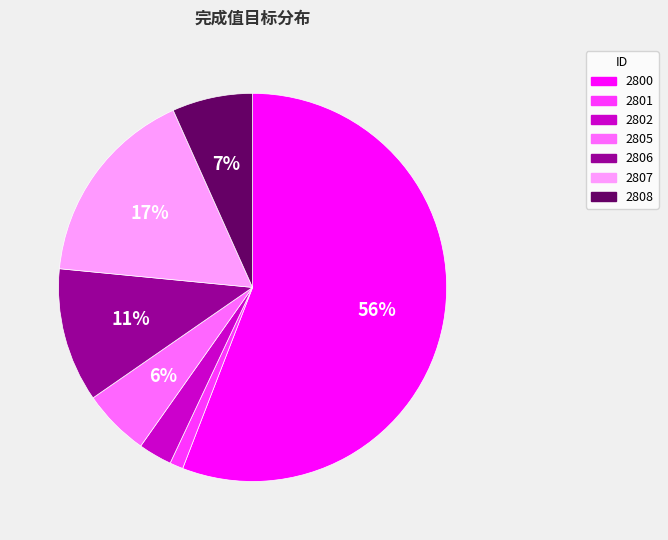

Rank the categories by value from highest to lowest.

2800, 2807, 2806, 2808, 2805, 2802, 2801